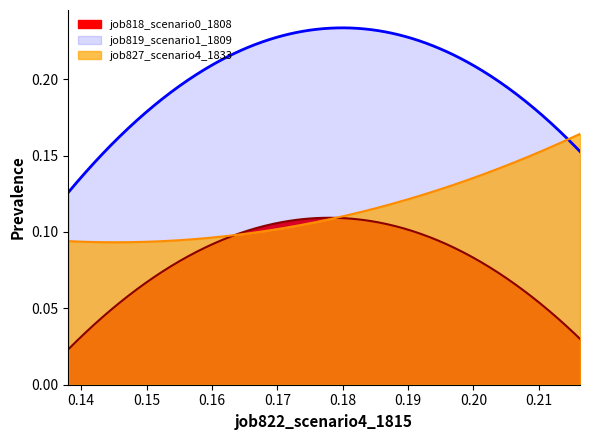

Reading left to right, transcribe all the data shown in this chart.

job818_scenario0_1808: 0.0	0.1	0.0
job819_scenario1_1809: 0.1	0.2	0.2
job827_scenario4_1833: 0.1	0.1	0.2